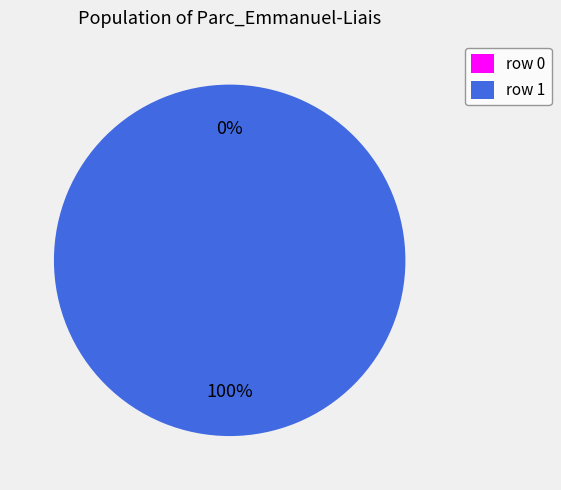

True or false: row 0 accounts for 1% of the total.

False